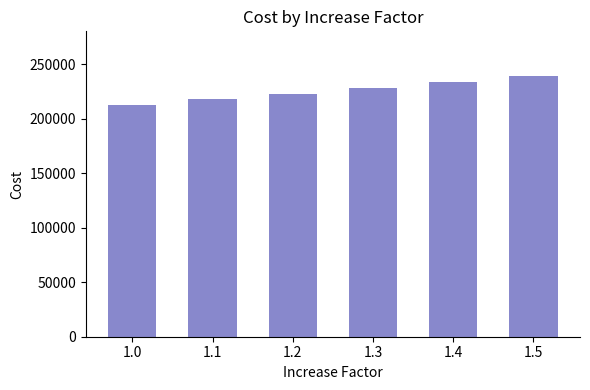

What is the minimum value shown in the chart?

212491.6